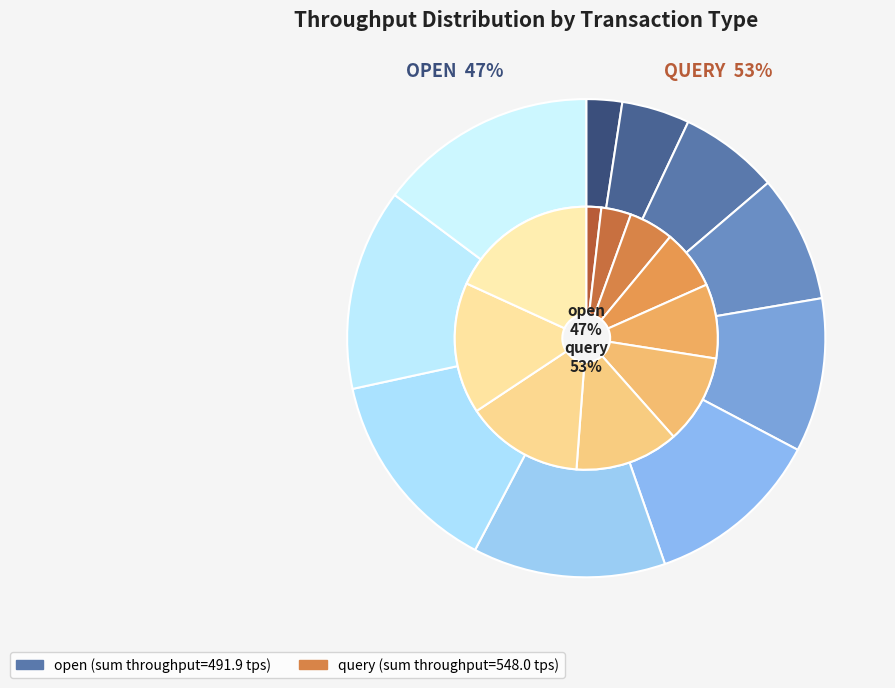

Is it true that open@20 is 2% of the pie?

True